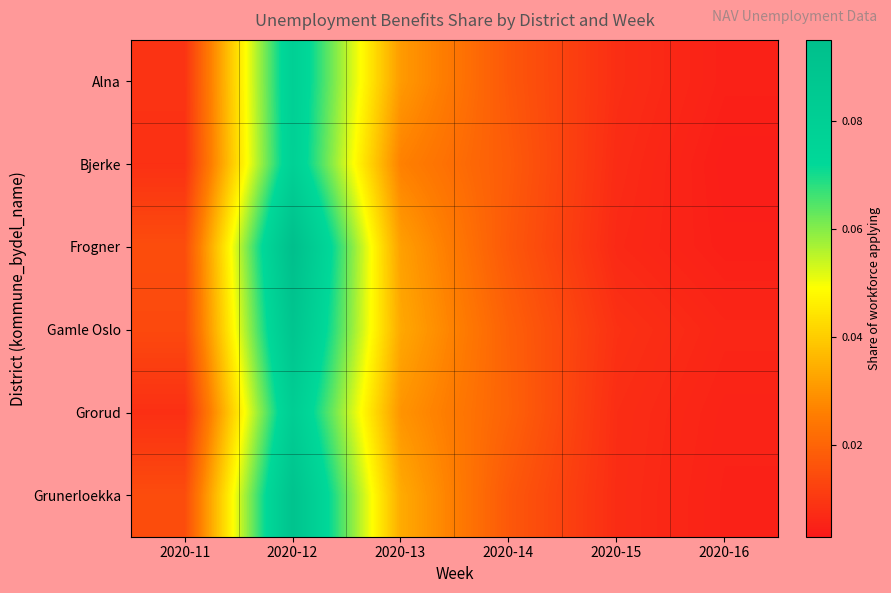

Reading right to left, extract all data points from this chart.

Alna: 2020-16=0.0	2020-15=0.0	2020-14=0.0	2020-13=0.0	2020-12=0.1	2020-11=0.0
Bjerke: 2020-16=0.0	2020-15=0.0	2020-14=0.0	2020-13=0.0	2020-12=0.1	2020-11=0.0
Frogner: 2020-16=0.0	2020-15=0.0	2020-14=0.0	2020-13=0.0	2020-12=0.1	2020-11=0.0
Gamle Oslo: 2020-16=0.0	2020-15=0.0	2020-14=0.0	2020-13=0.0	2020-12=0.1	2020-11=0.0
Grorud: 2020-16=0.0	2020-15=0.0	2020-14=0.0	2020-13=0.0	2020-12=0.1	2020-11=0.0
Grunerloekka: 2020-16=0.0	2020-15=0.0	2020-14=0.0	2020-13=0.0	2020-12=0.1	2020-11=0.0